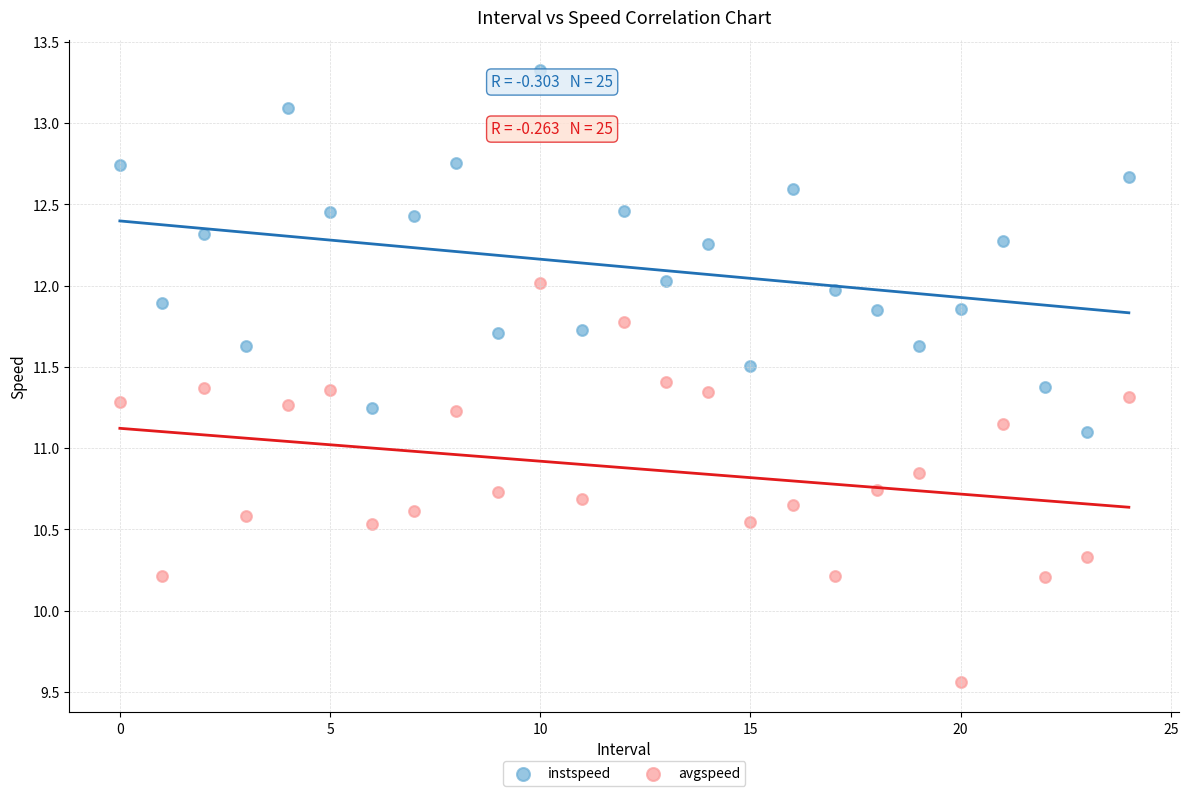

Which series reaches the maximum Y coordinate?

instspeed